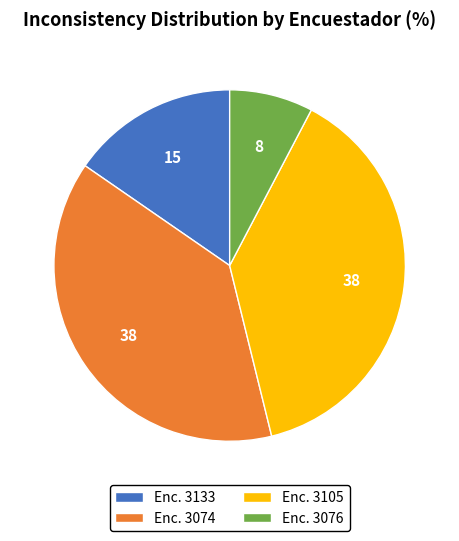

True or false: Enc. 3133 accounts for 22% of the total.

False